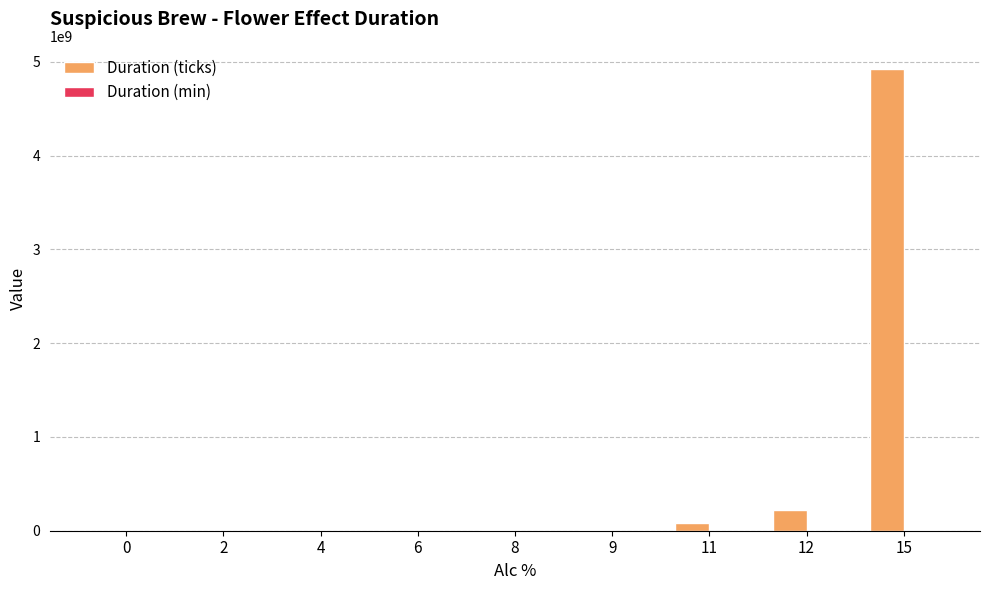

Which series has the largest total across all categories?

Duration (ticks)